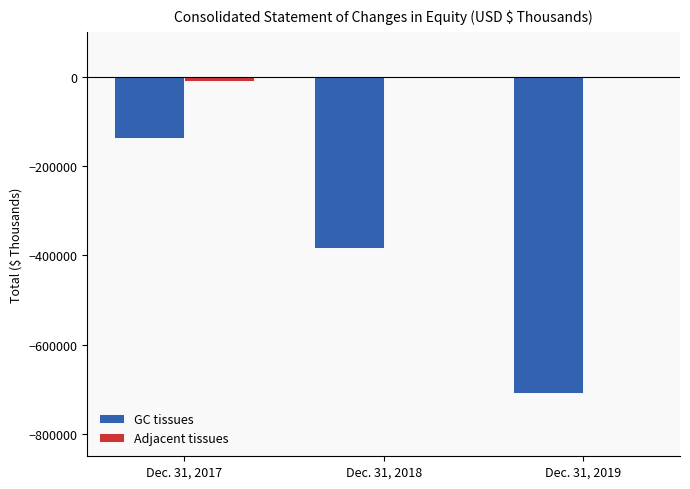

Which series changed the most between Dec. 31, 2018 and Dec. 31, 2019?

GC tissues